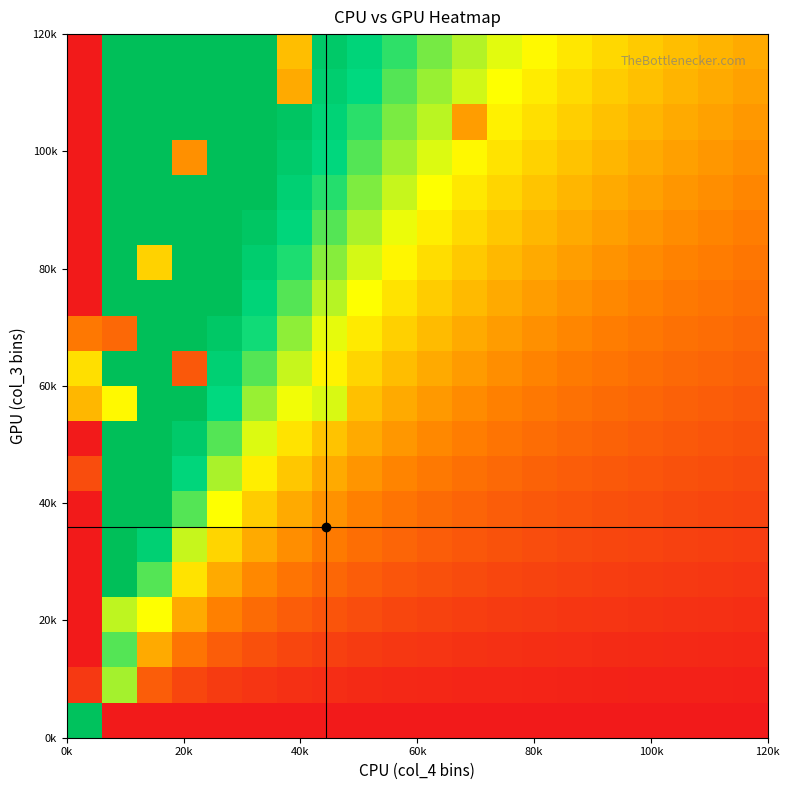

How many data points does each series have?

20